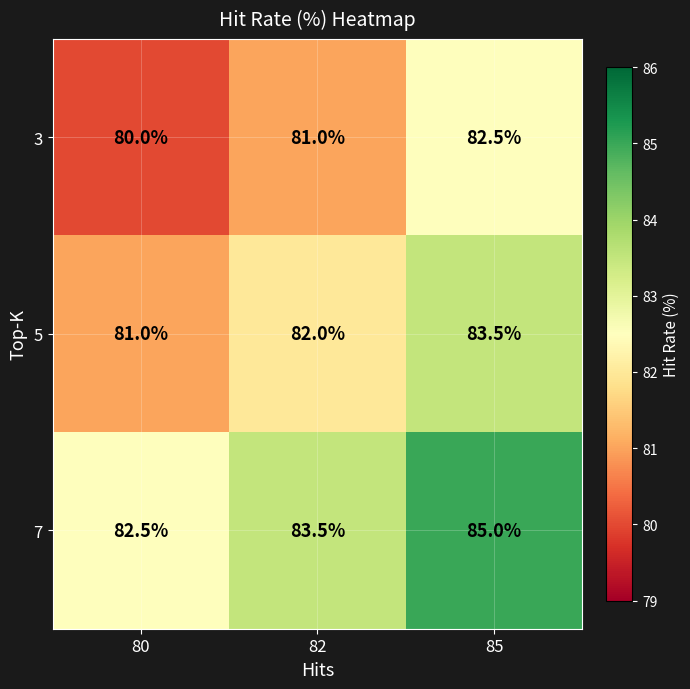

List the series in order of their overall mean, lowest first.

3, 5, 7